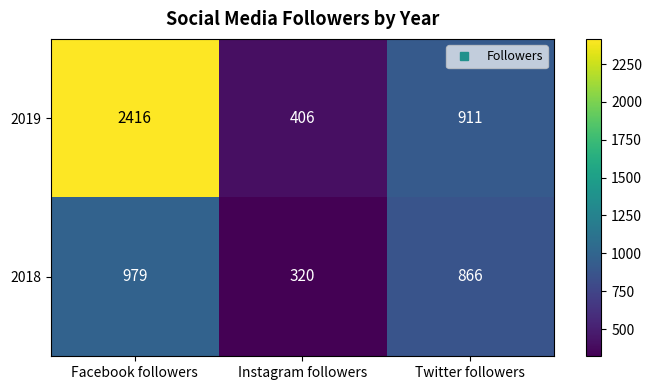

What is the approximate value of 2018 at Twitter followers?

866